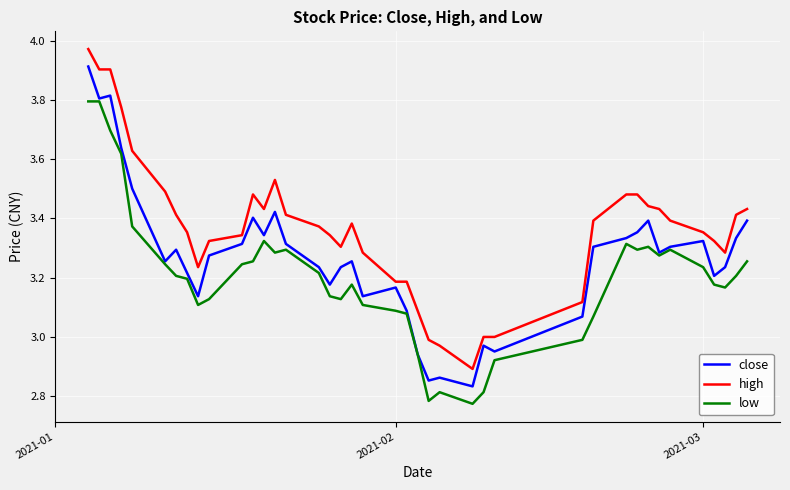

True or false: high and low cross at least once.

False